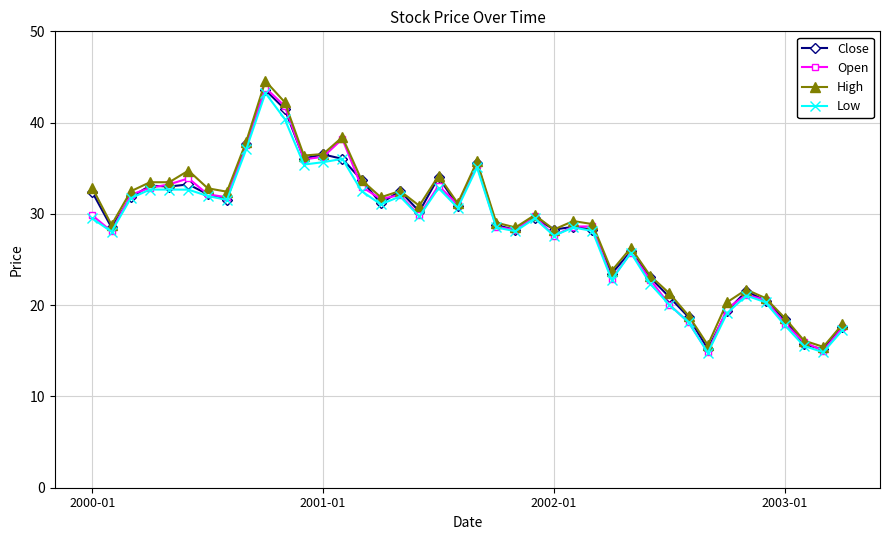

What is the maximum value for Low?

43.2